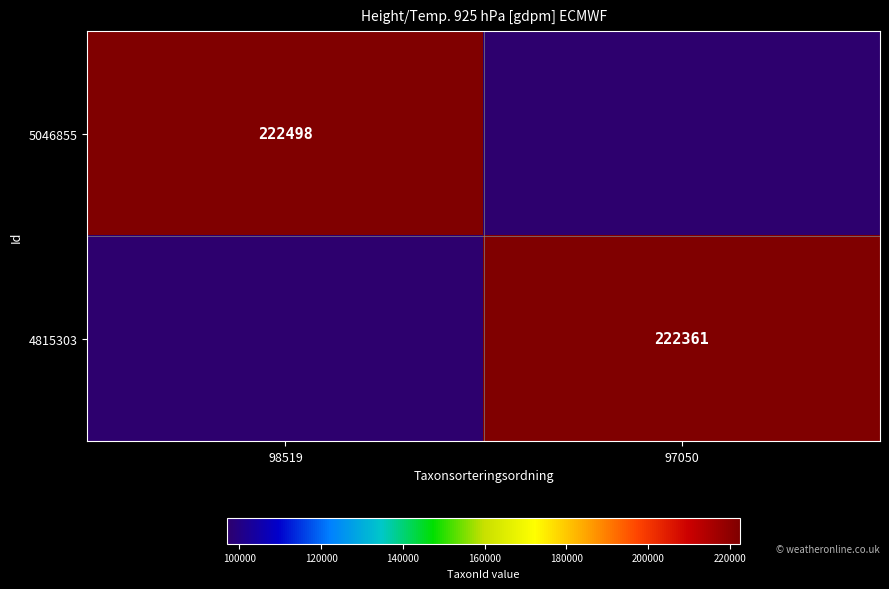

The 5046855 series shows 222498 at 98519. True or false?

True